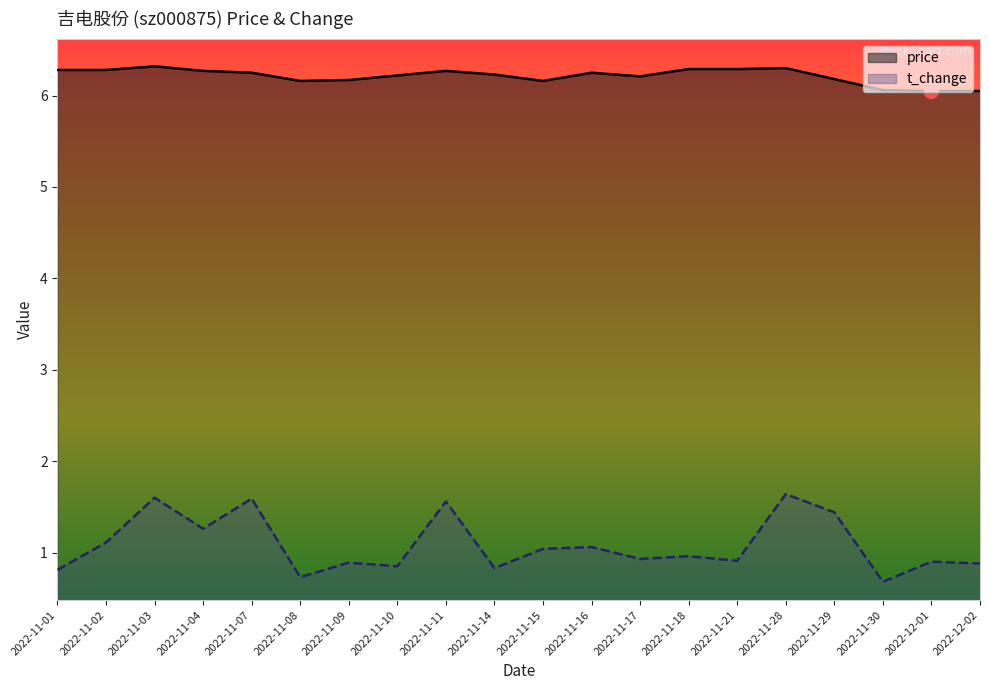

Reading left to right, transcribe all the data shown in this chart.

price: 6.3	6.3	6.3	6.3	6.2	6.2	6.2	6.2	6.3	6.2	6.2	6.2	6.2	6.3	6.3	6.3	6.2	6.1	6.0	6.0
t_change: 0.8	1.1	1.6	1.3	1.6	0.7	0.9	0.8	1.6	0.8	1.0	1.1	0.9	1.0	0.9	1.6	1.4	0.7	0.9	0.9